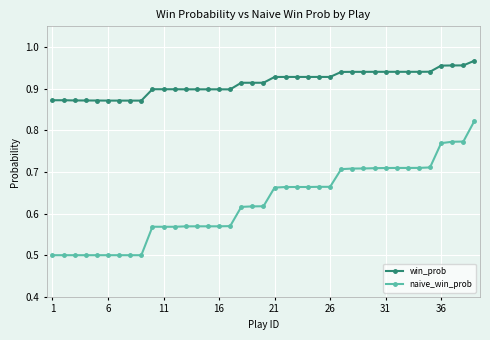

Which series has the widest spread of values?

naive_win_prob